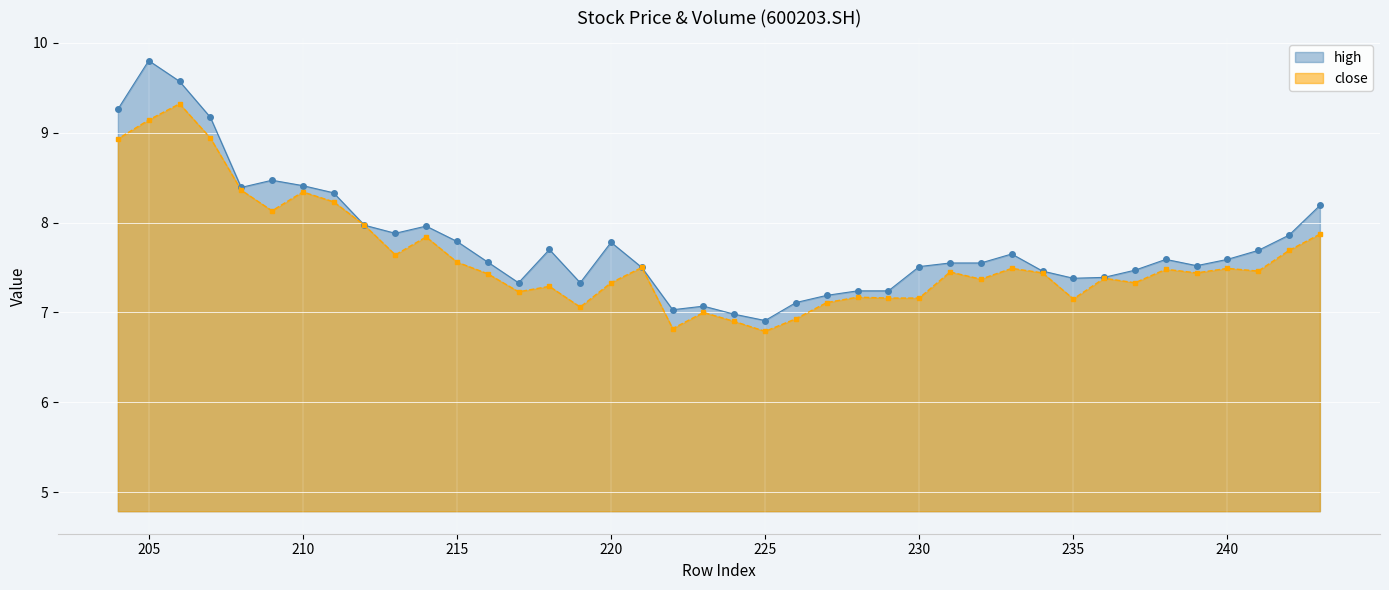

Which series has the widest spread of values?

high